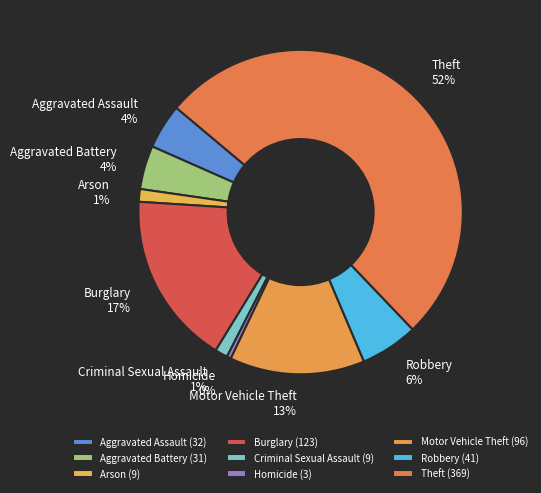

Combined, do Robbery and Theft account for over 50%?

Yes